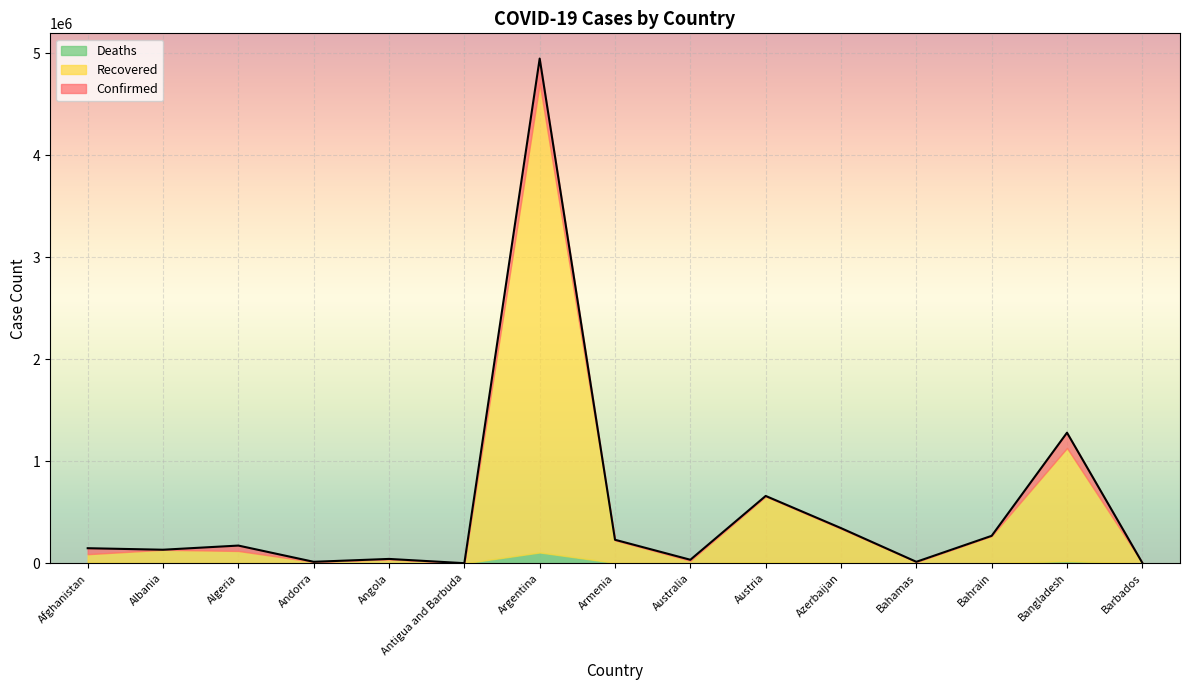

Which series has the largest total across all categories?

Confirmed